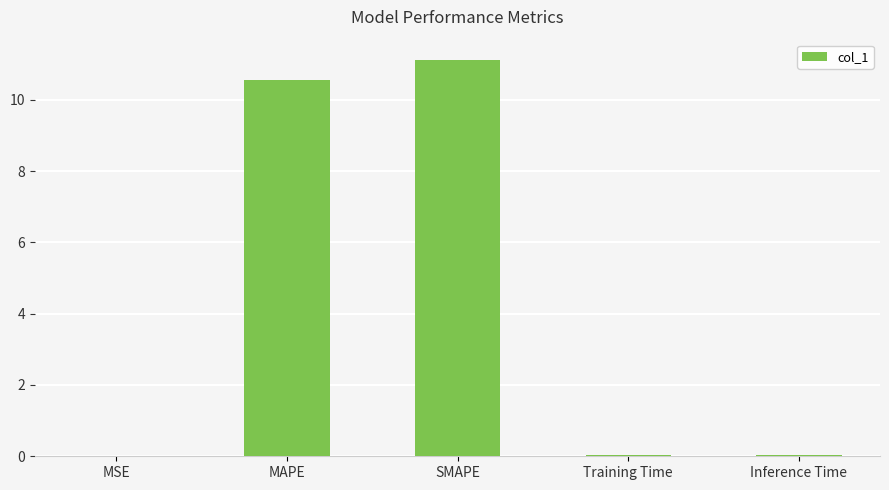

What is the sum of all values?

21.8